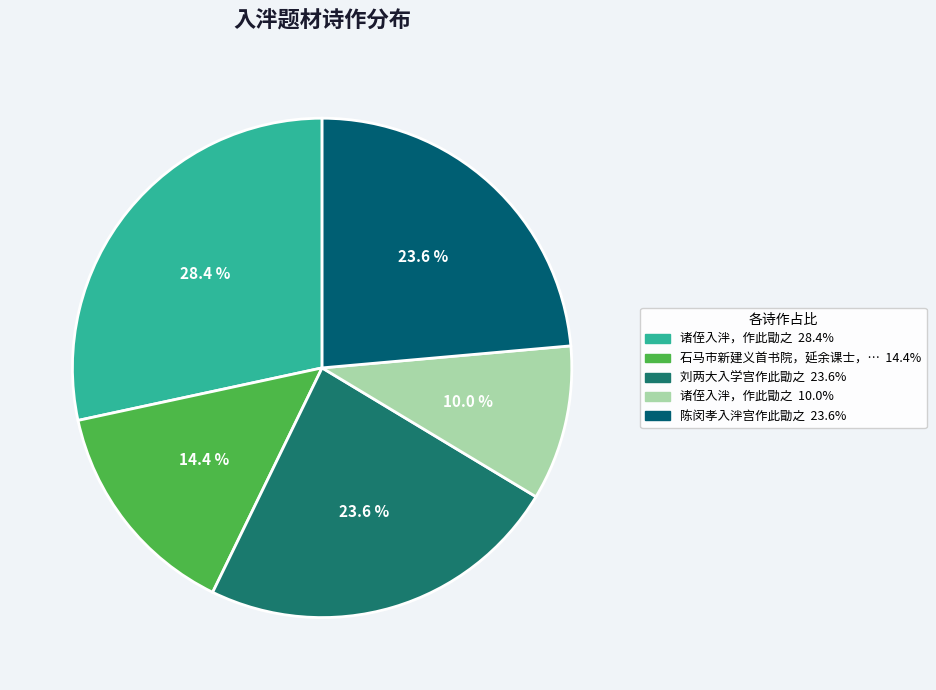

To the nearest percent, what is the difference between the largest and smallest slice percentages?

18%